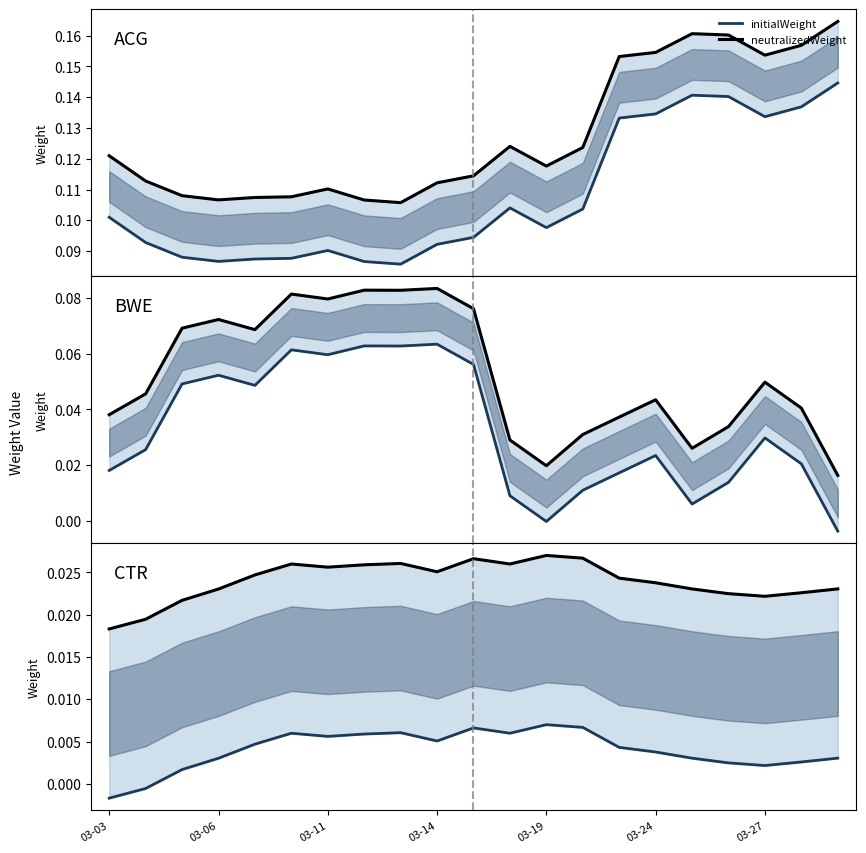

How many interior local valleys does the initialWeight series have?

4